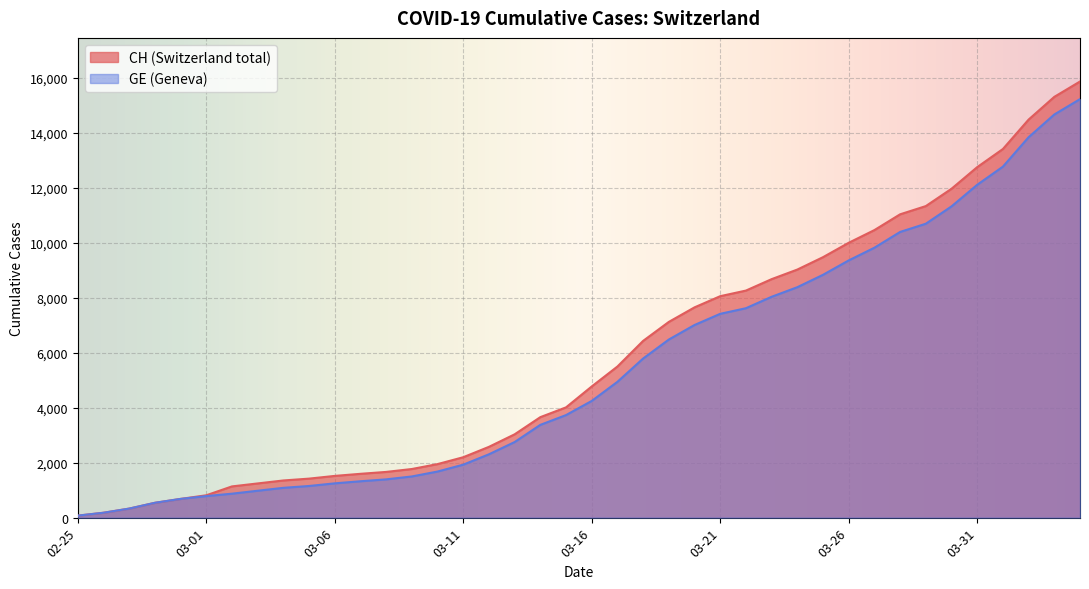

At 2020-03-19, list the series in order from largest to smallest.

CH, GE